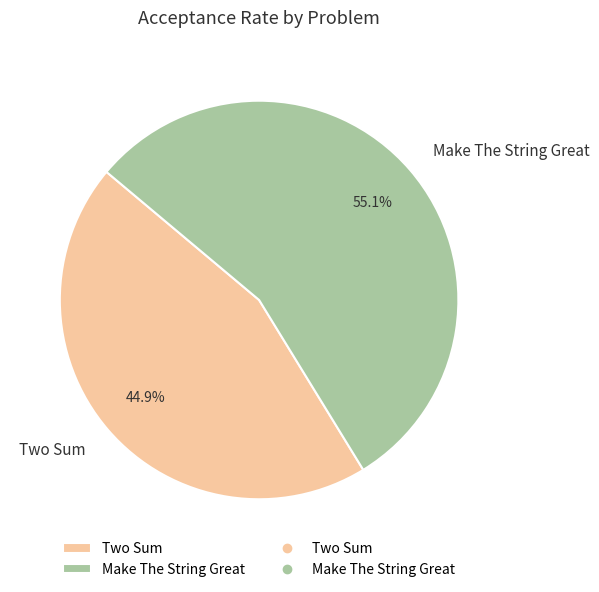

Between Make The String Great and Two Sum, which is larger?

Make The String Great